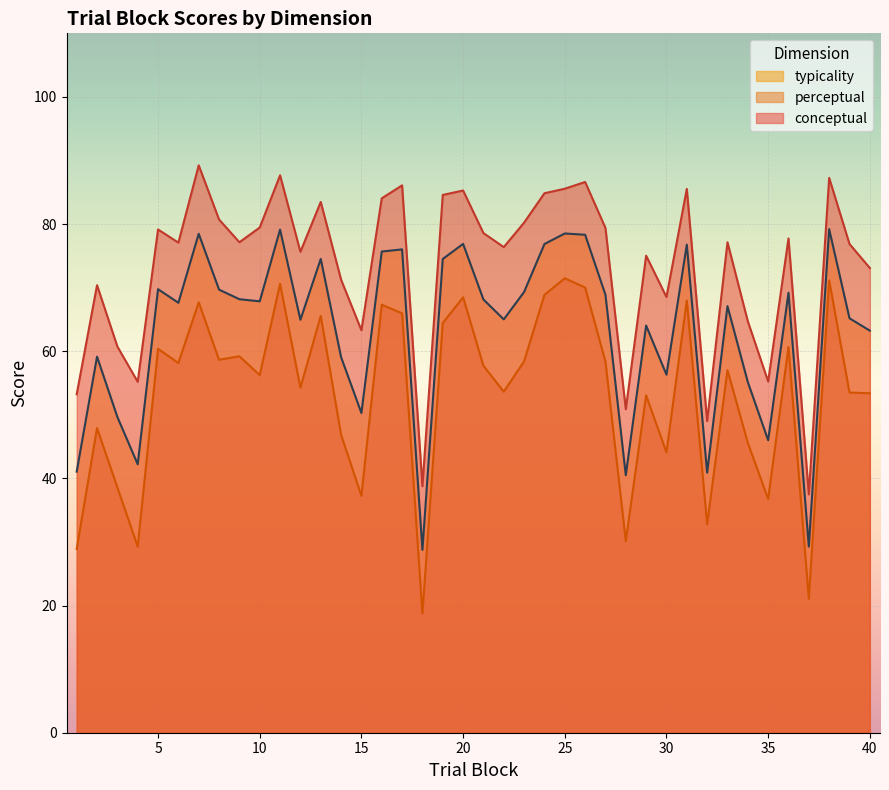

How many lines are shown in the chart?

3